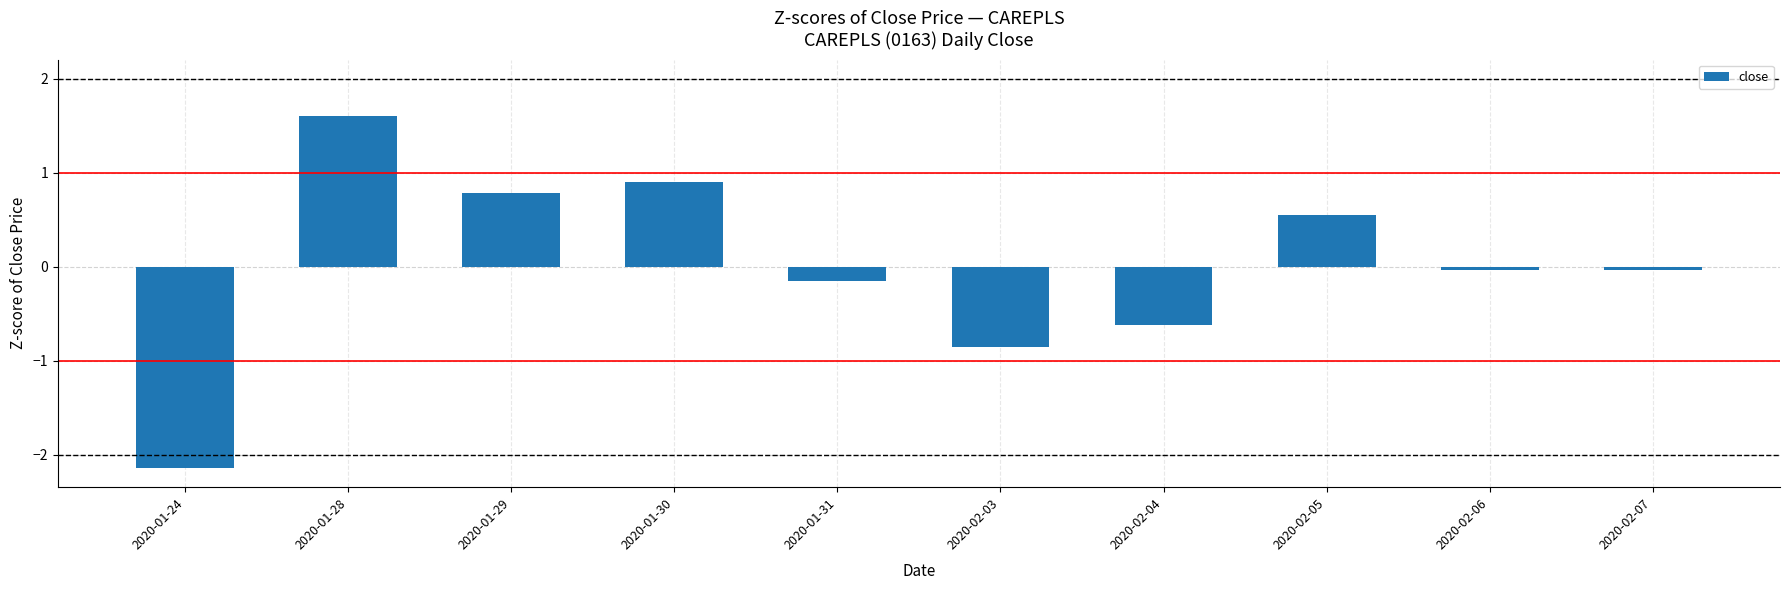

What is the ratio of the value at 2020-01-30 to the value at 2020-01-28?

0.6